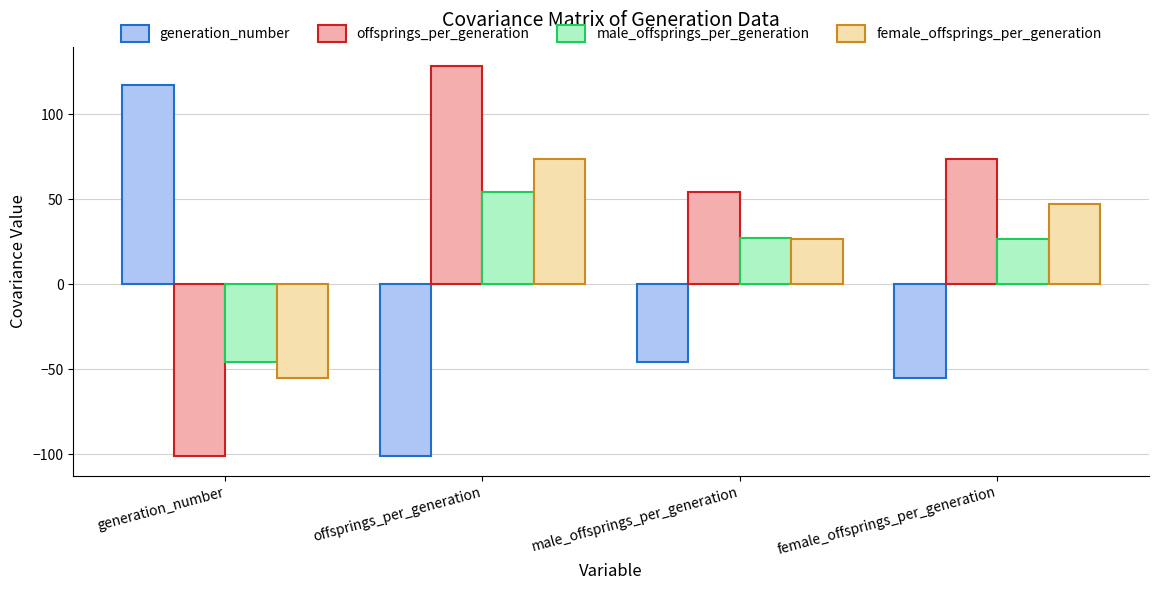

What is the approximate value of female_offsprings_per_generation at generation_number?

-55.3